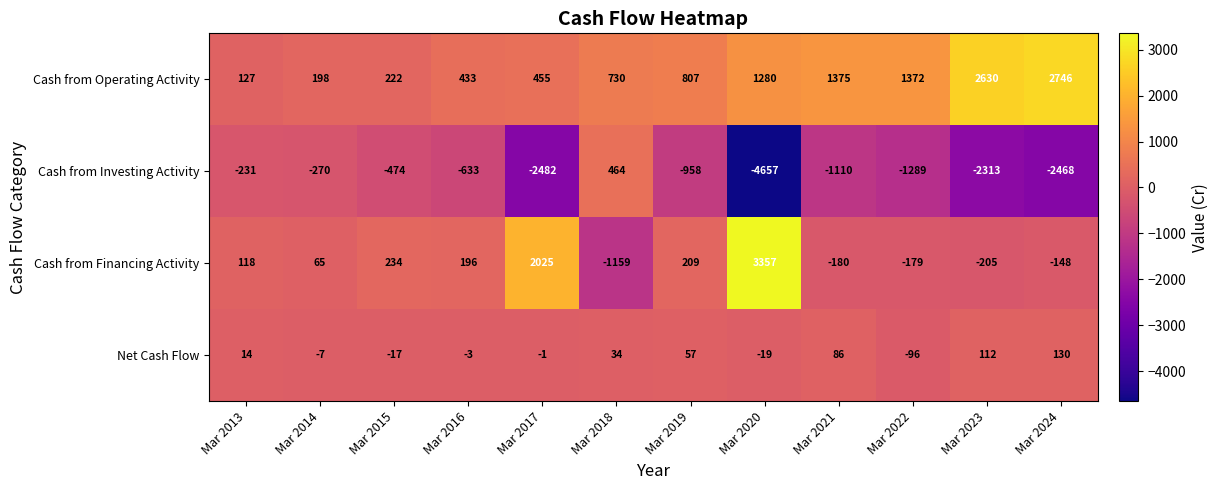

How many values in Cash from Investing Activity are above zero?

1